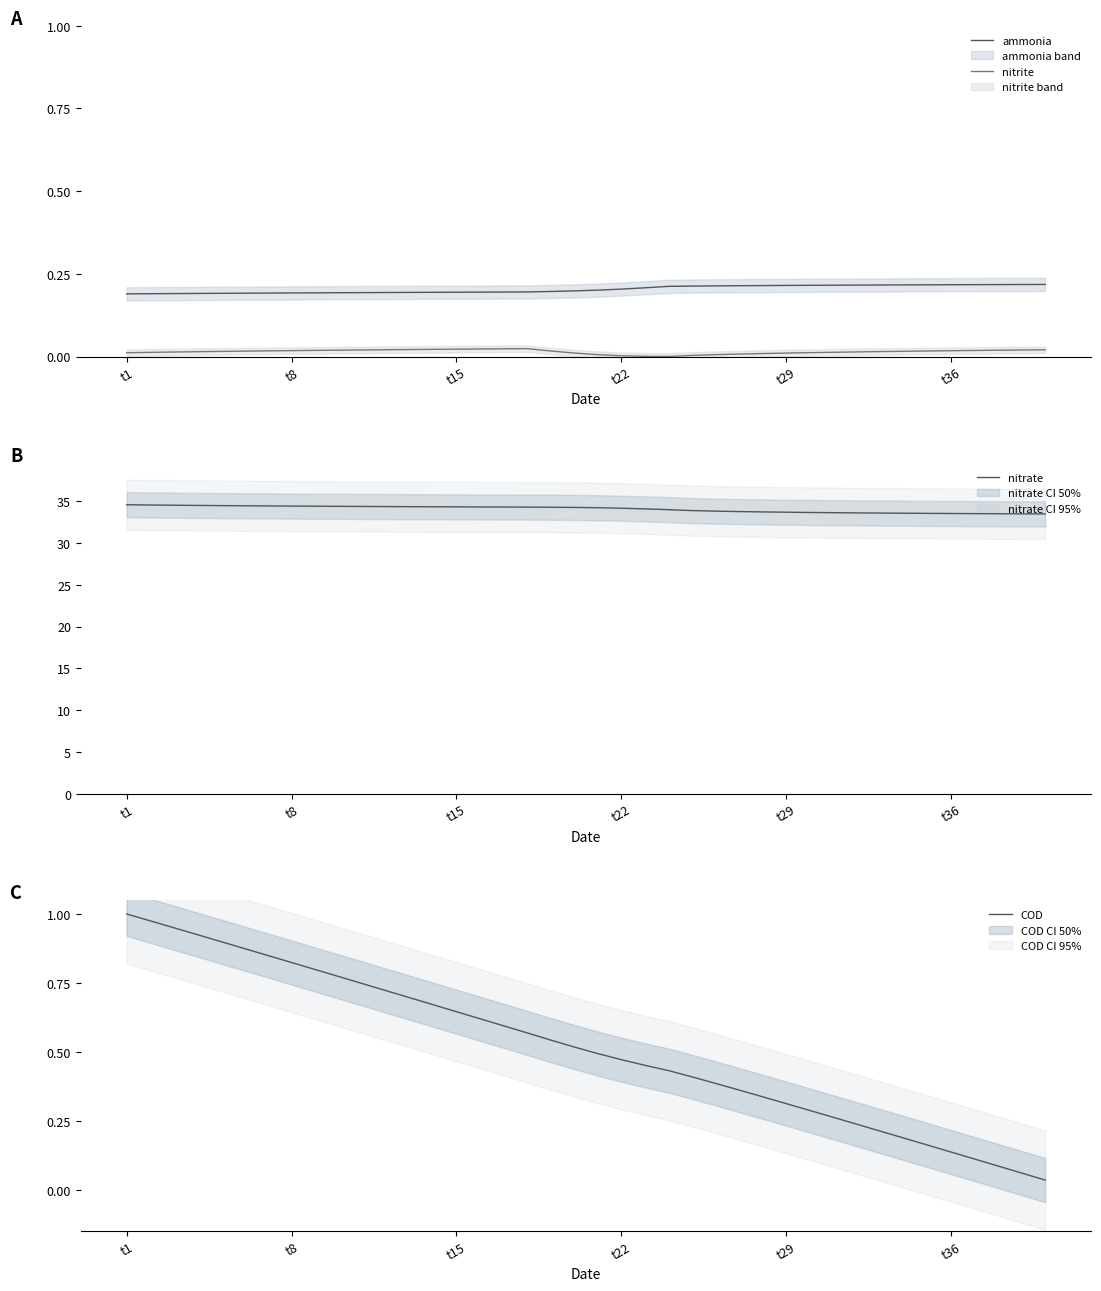

The nitrate series shows 57.9 at t29. True or false?

False